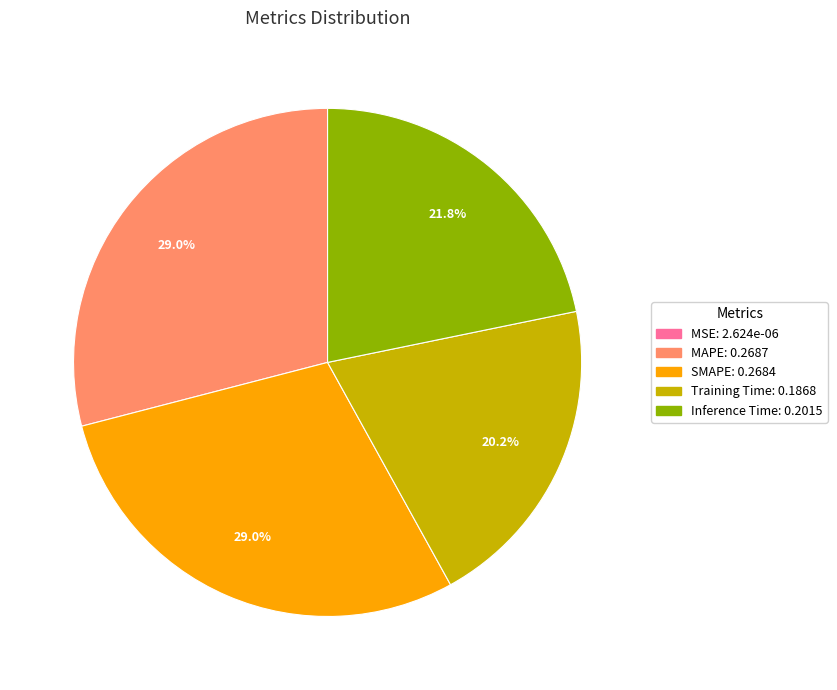

What percentage do MAPE and Inference Time together represent?

50.8%